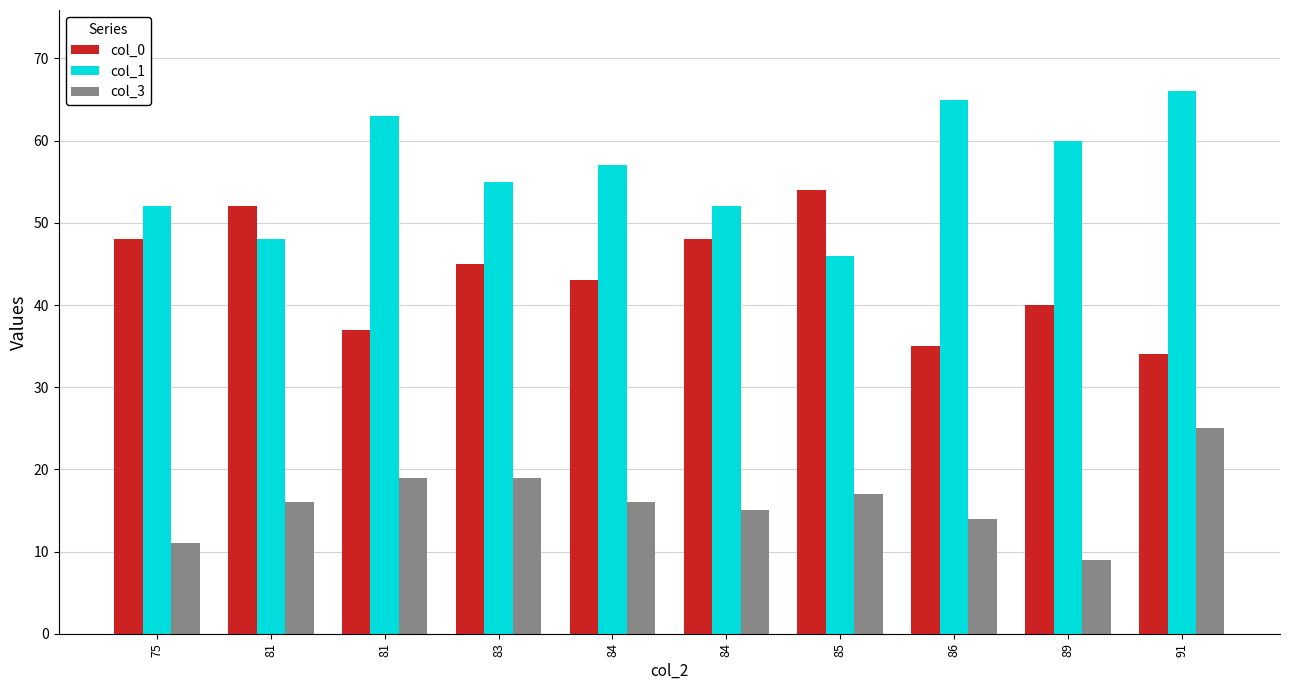

The value of col_0 at 81 is 72. True or false?

False